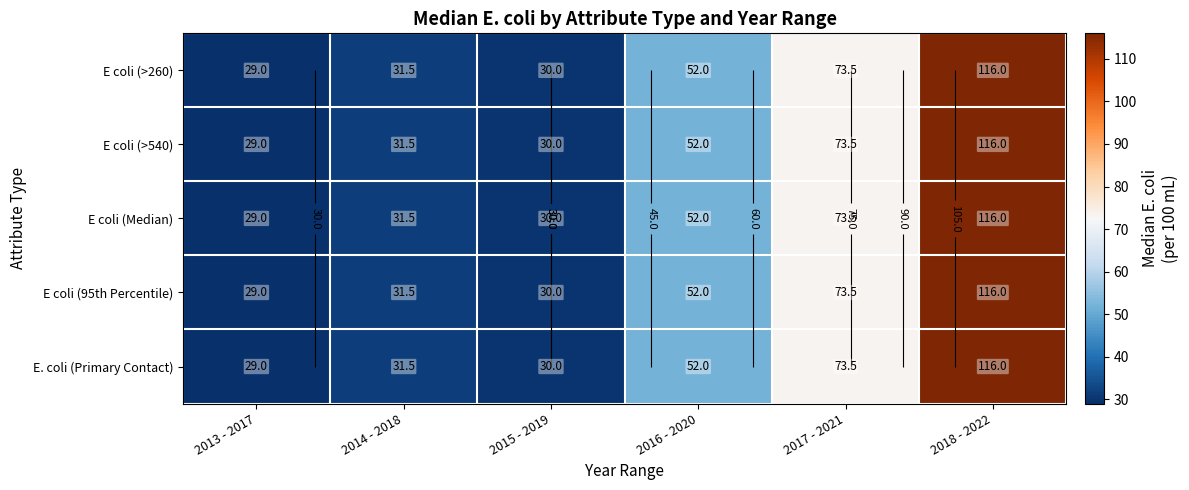

At which label does E coli (>540) first exceed 52?

2017 - 2021